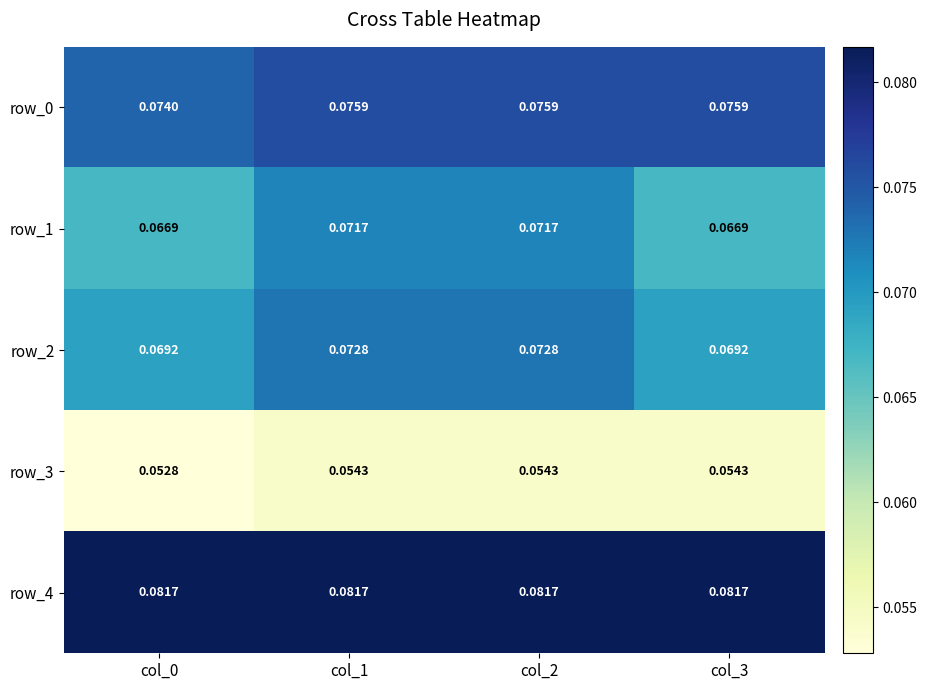

Between col_0 and col_1, which series saw the biggest shift?

row_1